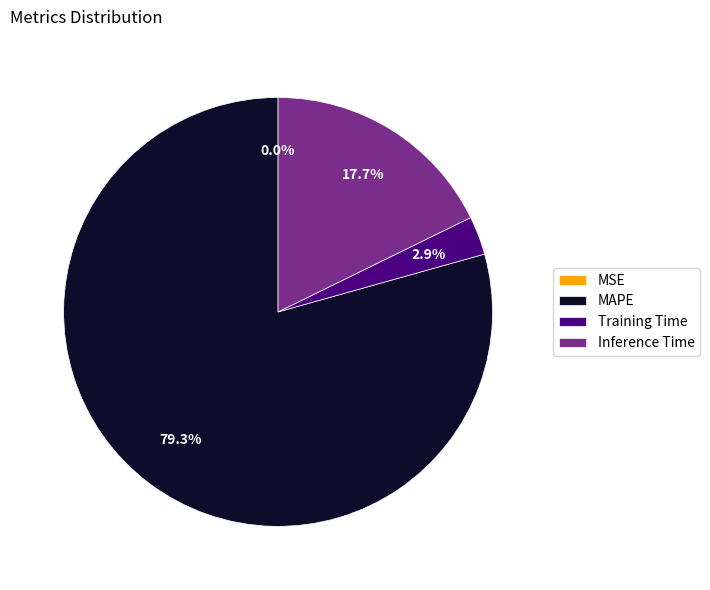

Which has a higher value, MAPE or Inference Time?

MAPE